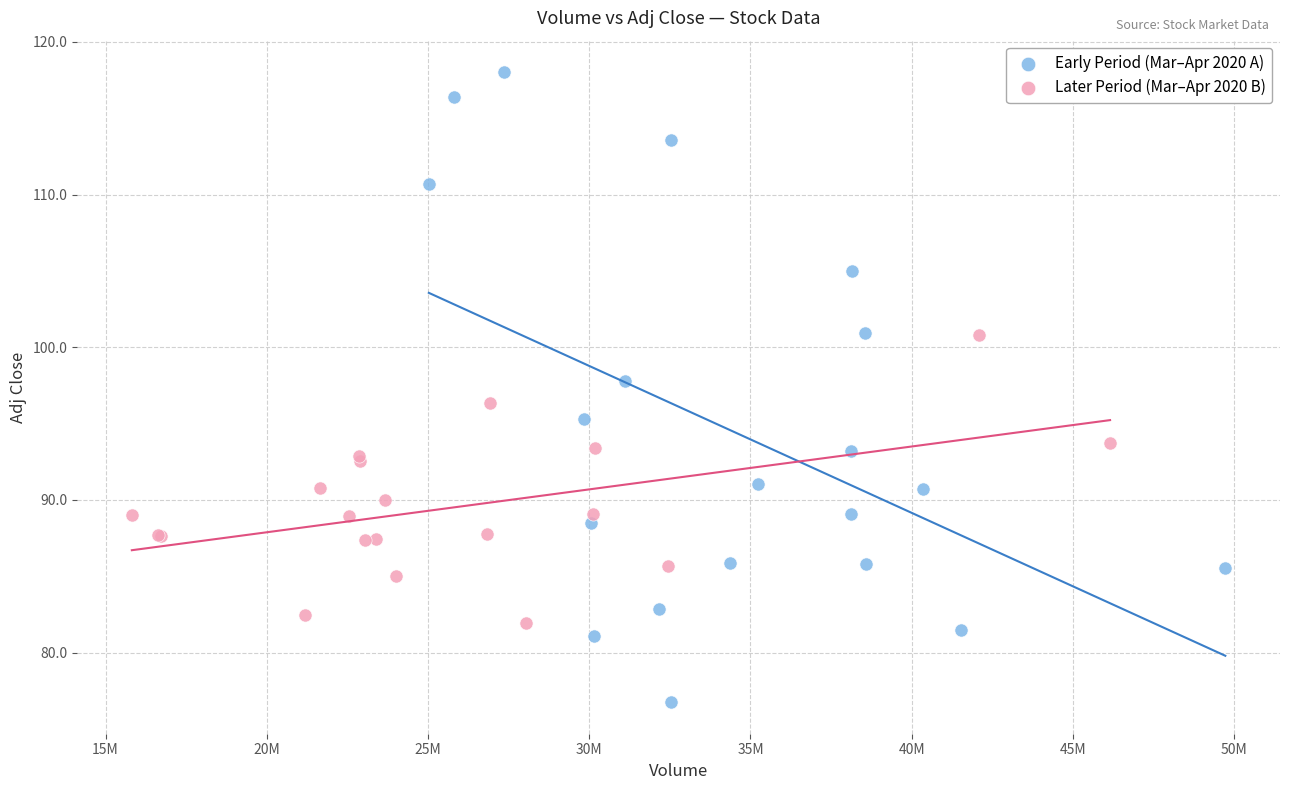

Which series has the widest spread of Y values?

Early Period (Mar–Apr 2020 A)